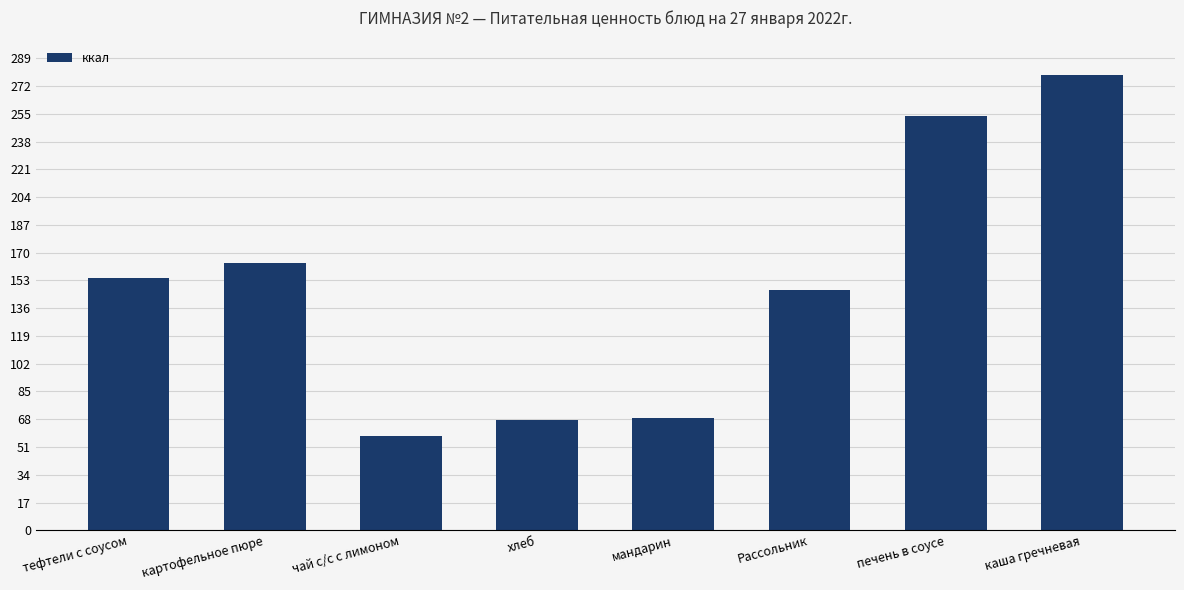

How many distinct data groups are displayed?

1